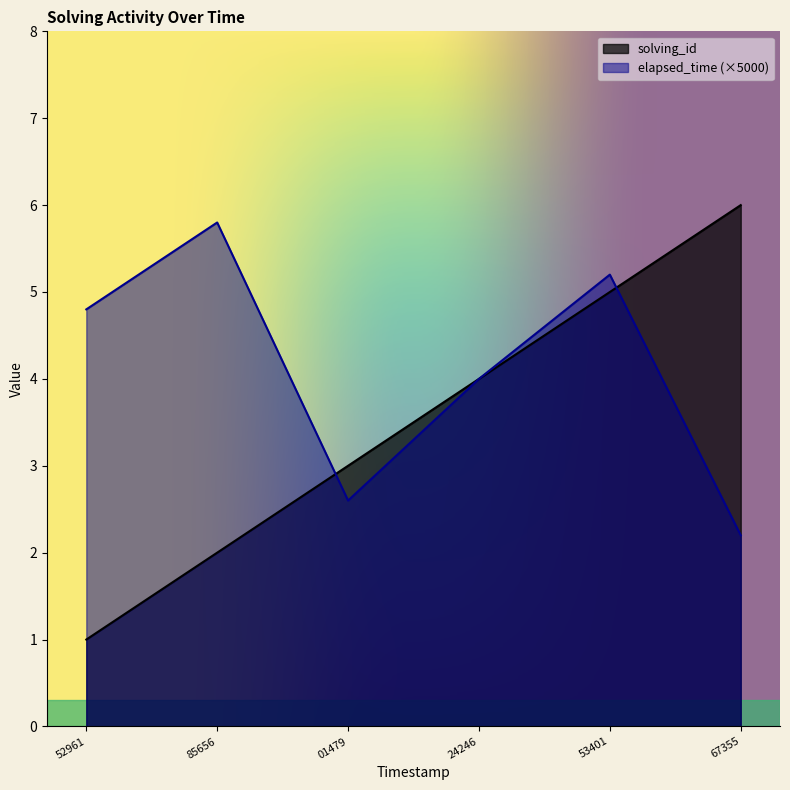

What is the smallest value displayed?

1.0